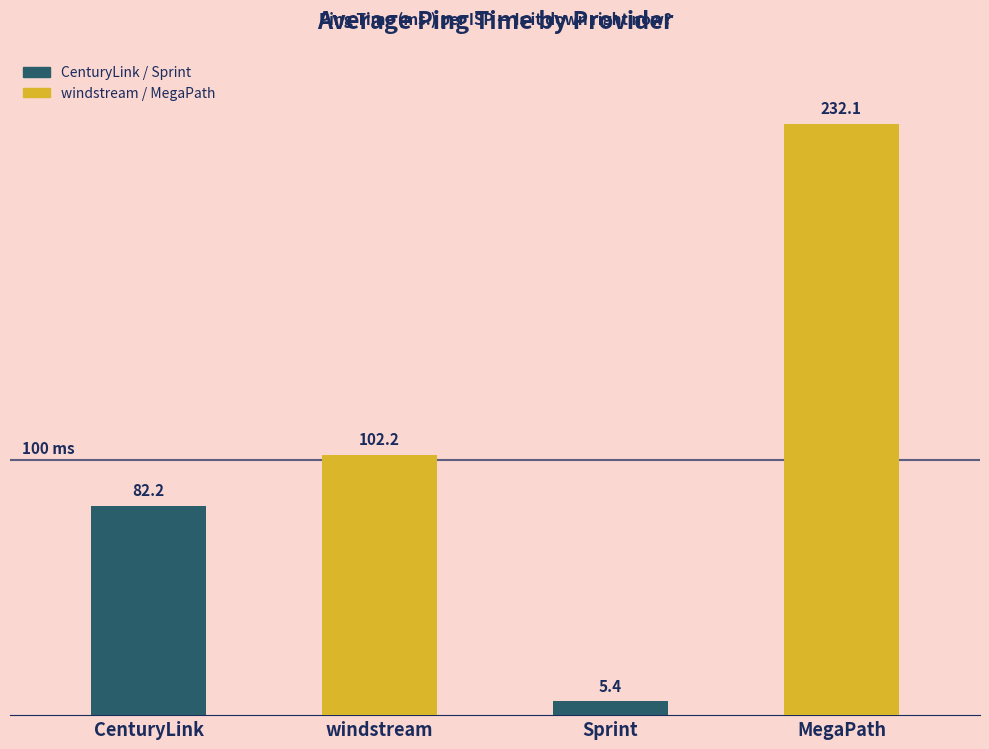

What is the value of the 2nd bar from the left?

102.2